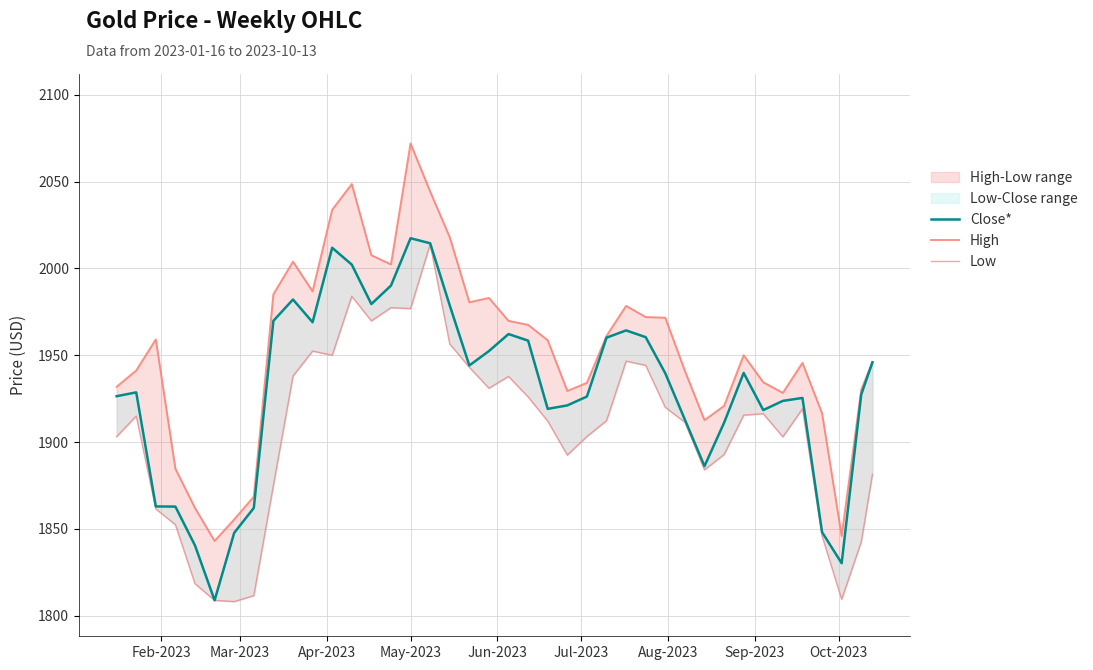

How many interior local peaks does the High series have?

8